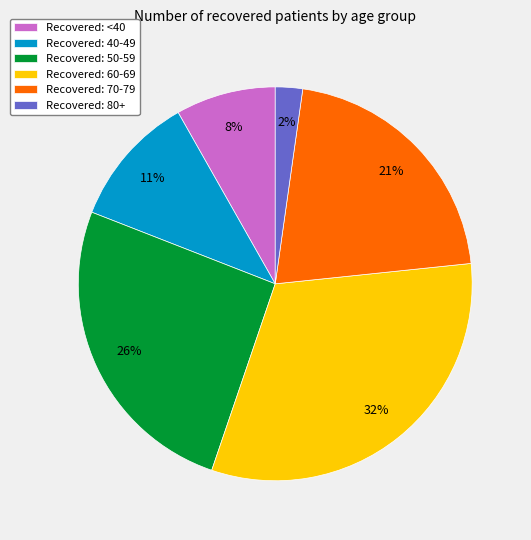

What is the ratio of the value at Recovered: 40-49 to the value at Recovered: 60-69?

0.3